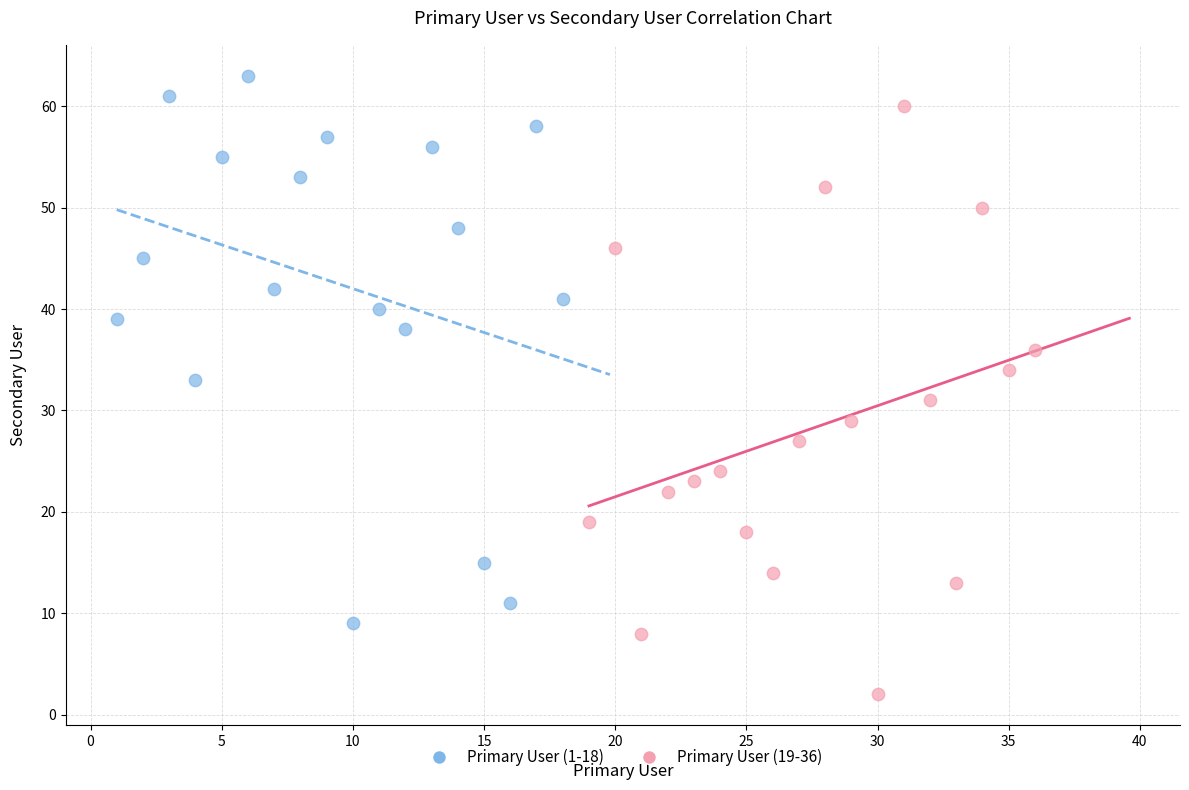

Which series has the largest Y range (max minus min)?

Primary User (19-36)